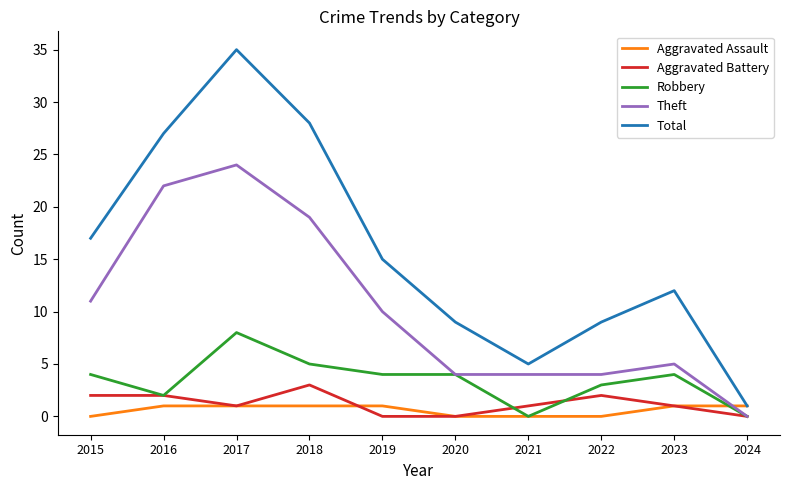

What is the approximate value of Aggravated Assault at 2017?

1